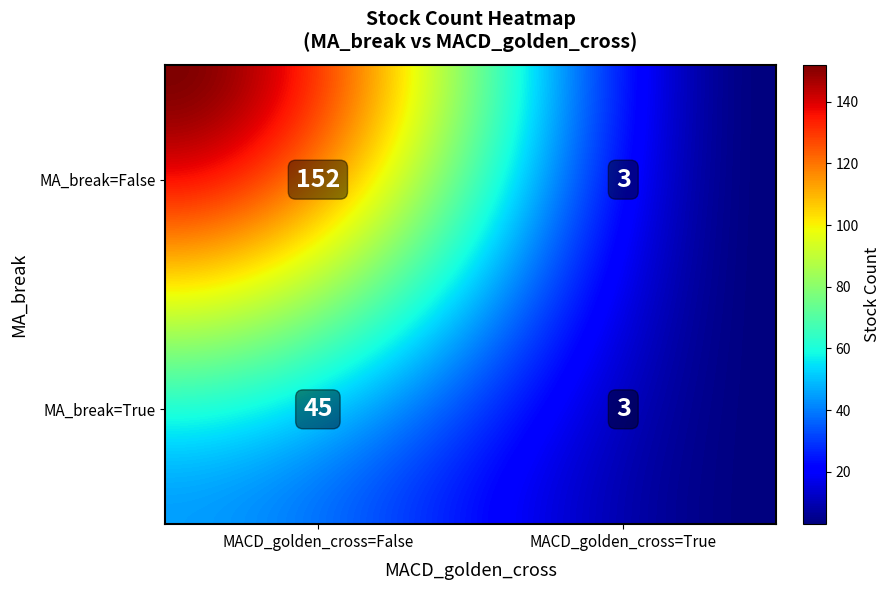

What is the change in value from MA_break=False,MACD_golden_cross=False to MA_break=True,MACD_golden_cross=False?

-107